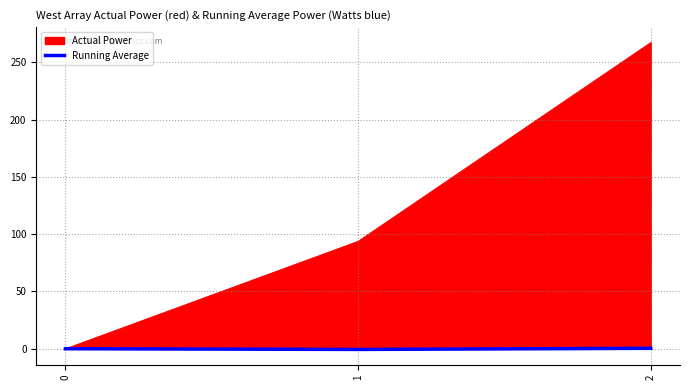

True or false: Actual Power has a value of 0.0 at 0.

True